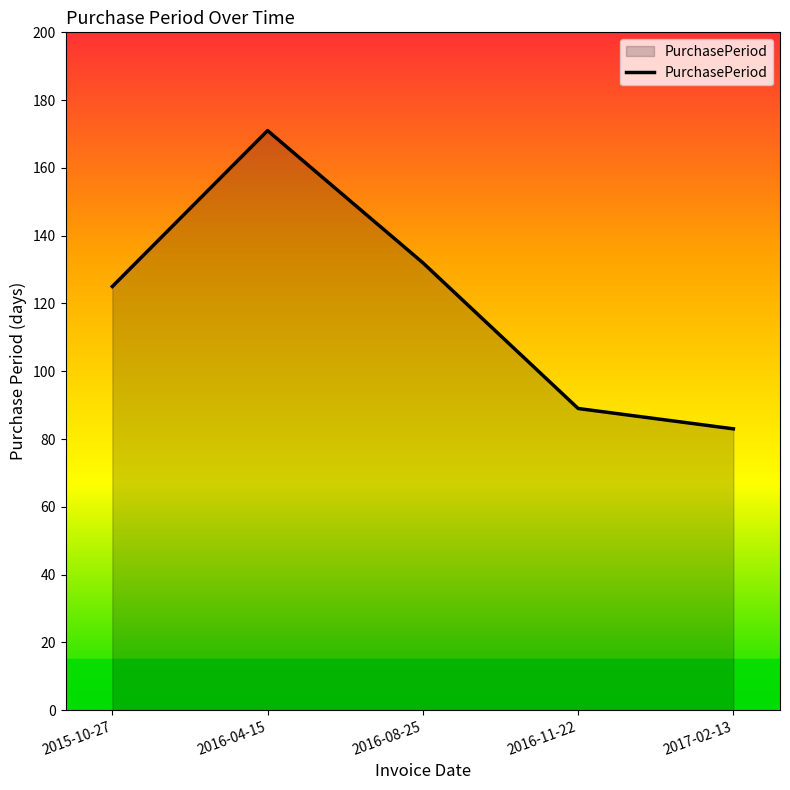

Reading right to left, transcribe all the data shown in this chart.

83	89	132	171	125